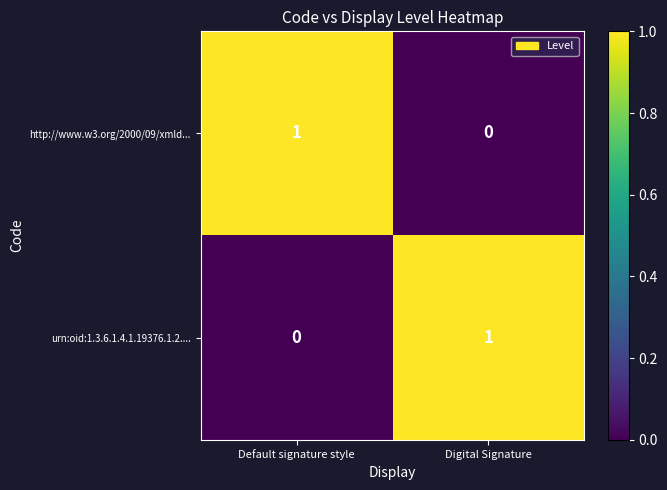

Where is urn:oid:1.3.6.1.4.1.19376.1.2.... nearest to the value 0?

Default signature style